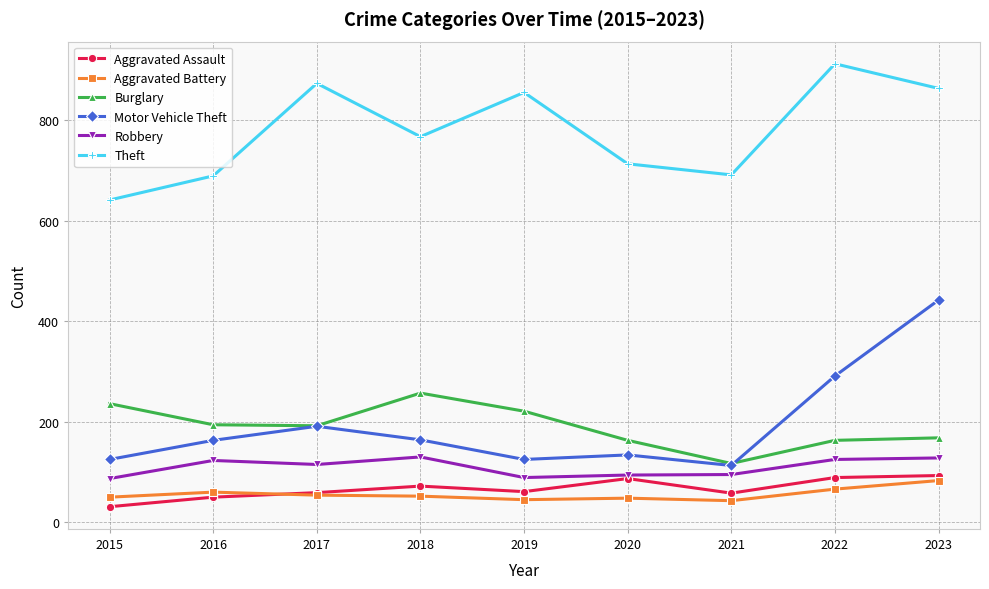

How many data points in Burglary are less than 192?

4